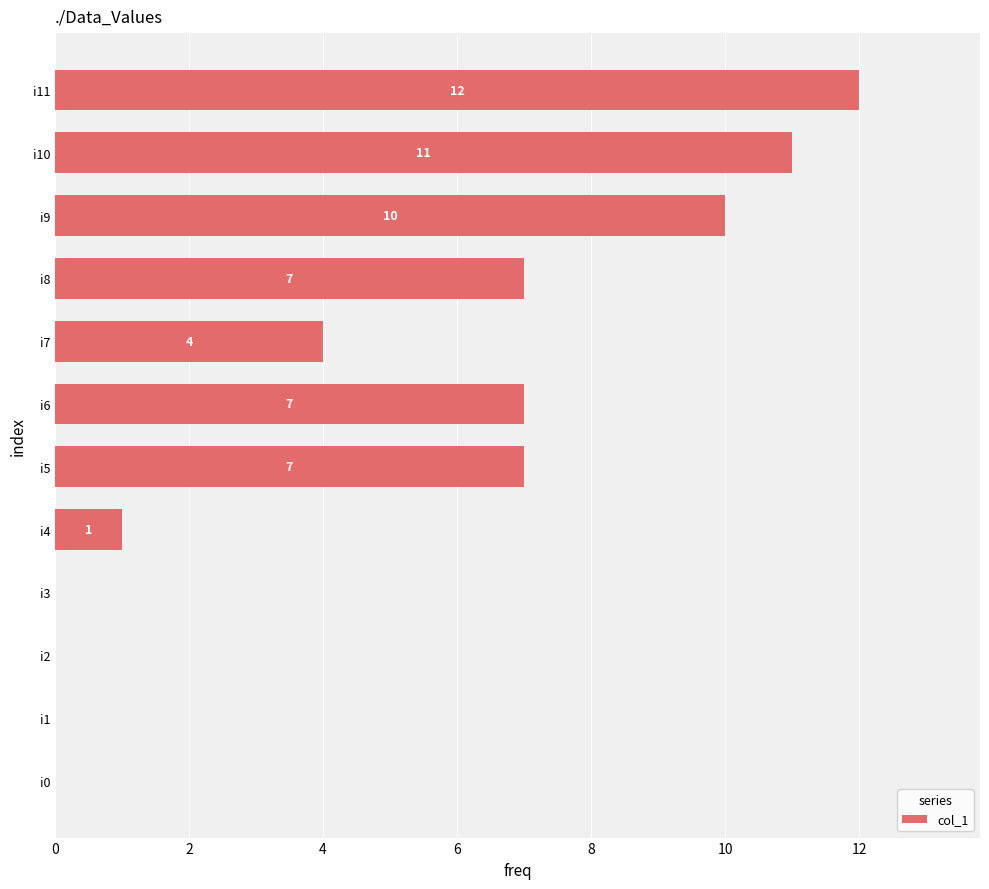

Reading bottom to top, what are all the values shown in this chart?

i0=0	i1=0	i2=0	i3=0	i4=1	i5=7	i6=7	i7=4	i8=7	i9=10	i10=11	i11=12